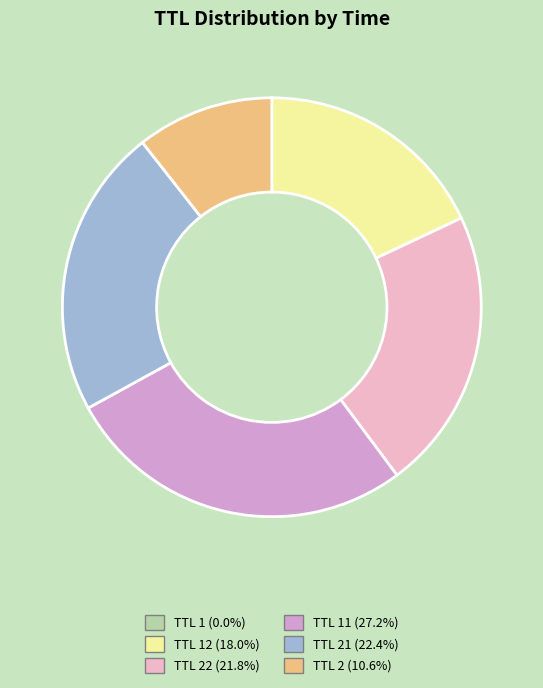

Which category has the smallest portion of the pie?

1